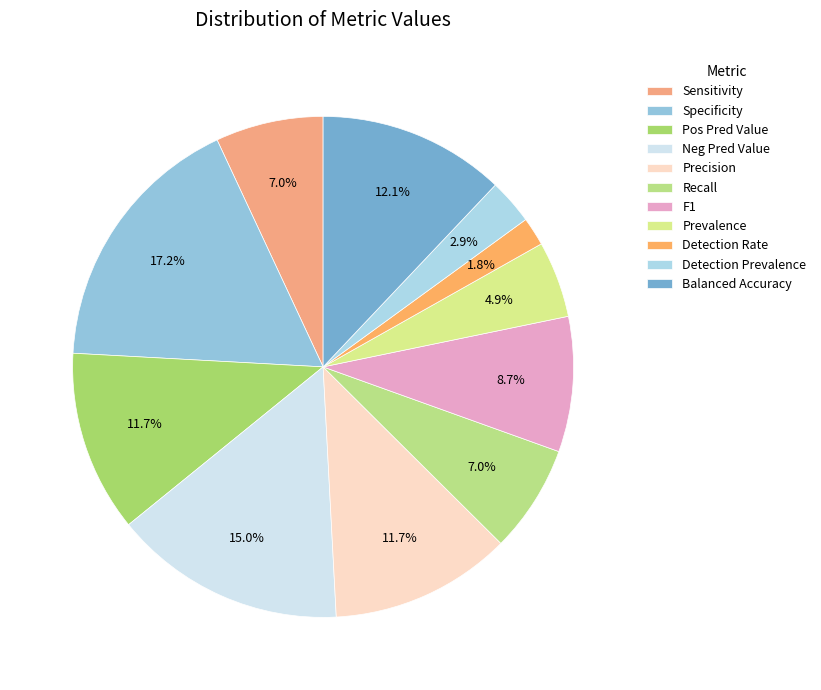

Does any single category account for the majority?

No